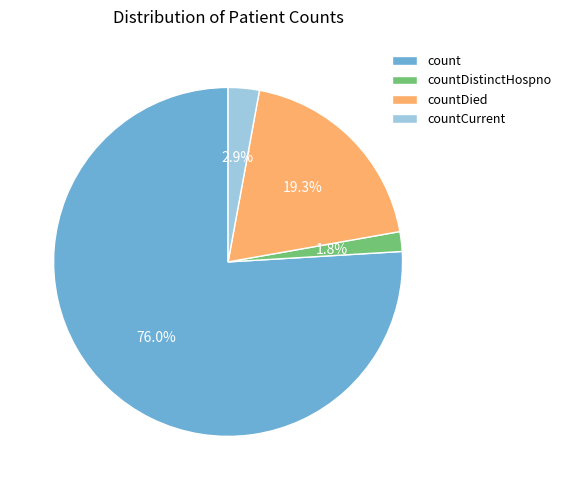

True or false: count accounts for 76% of the total.

True